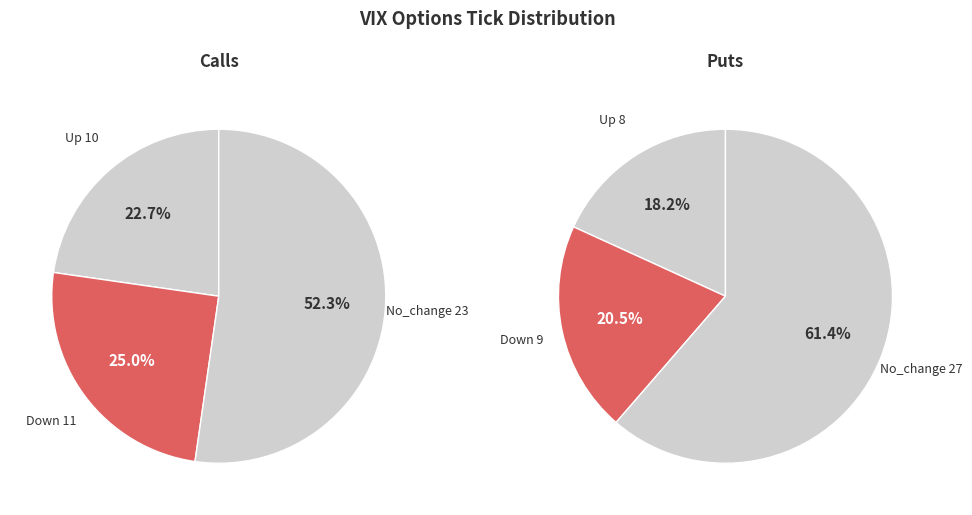

To the nearest percent, what portion does down represent?

25%